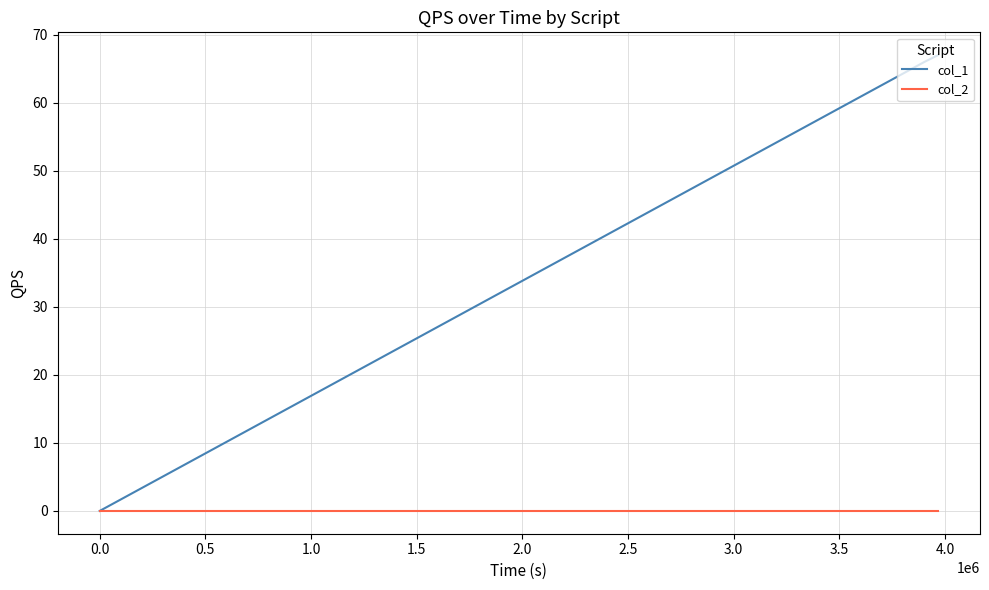

What is the sum of all col_1 values?

133